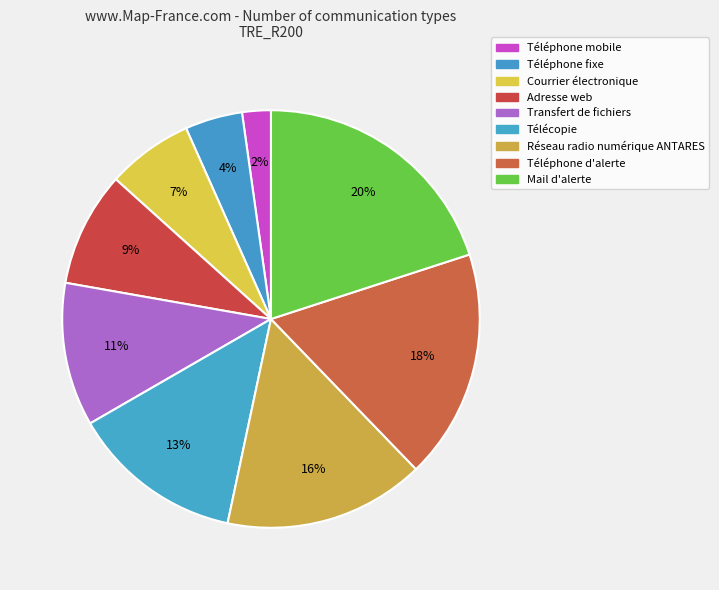

Count the number of slices in the pie.

9